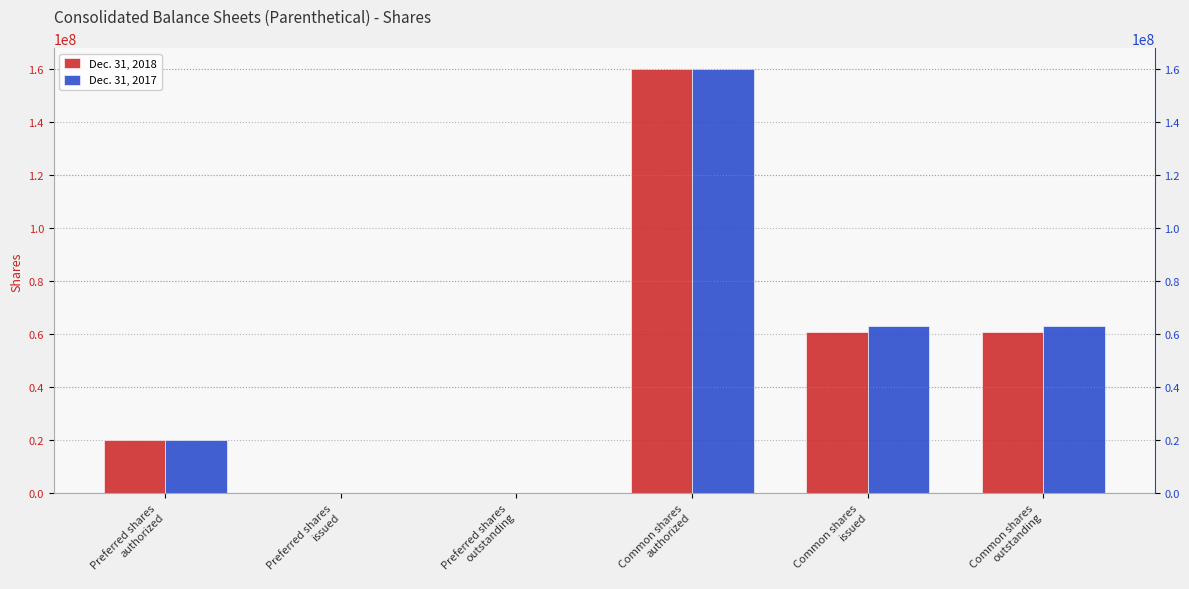

List the series in order of their peak value, lowest first.

Dec. 31, 2018, Dec. 31, 2017